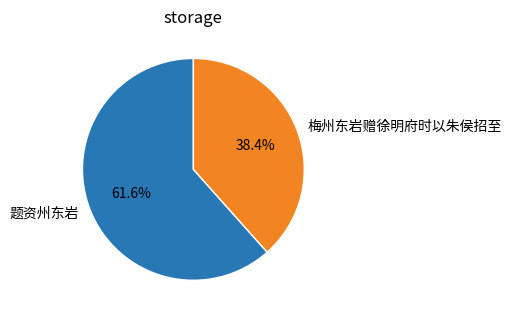

Does any single category account for the majority?

Yes